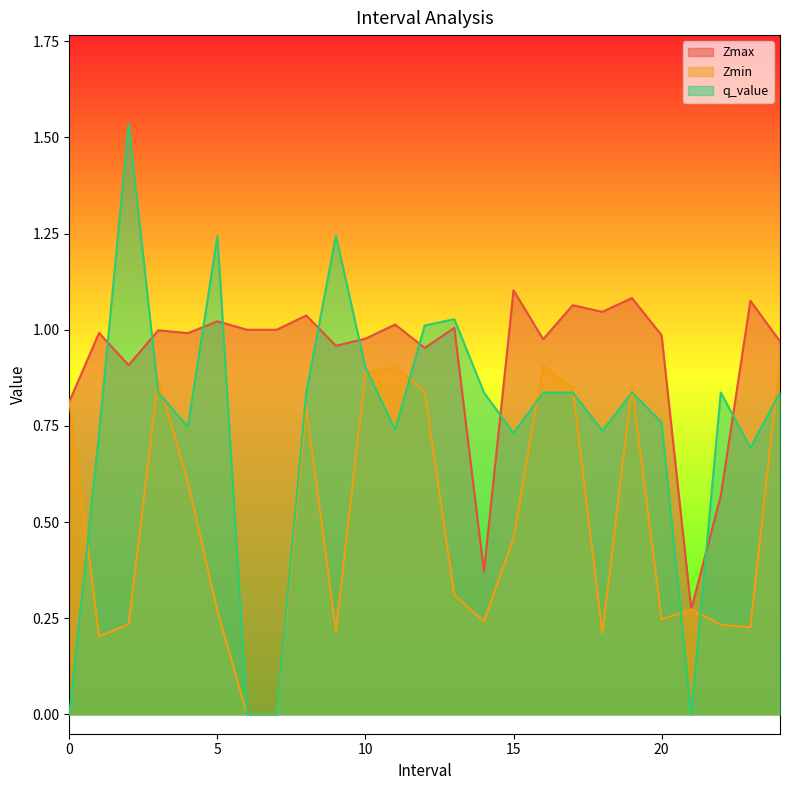

How many lines are shown in the chart?

3